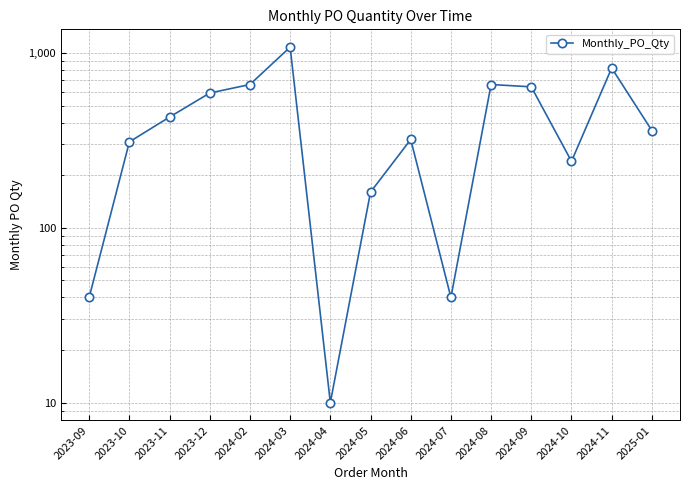

What is the sum of the values at 2025-01 and 2024-09?

1000